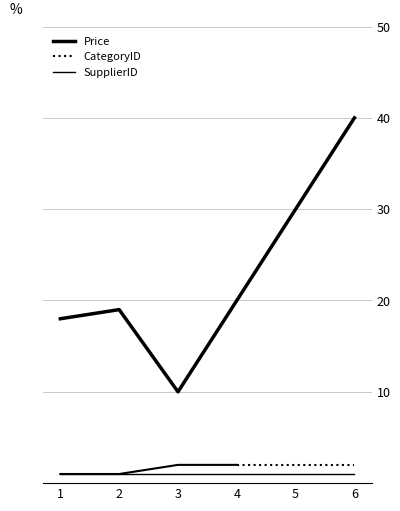

What is the maximum value for Price?

40